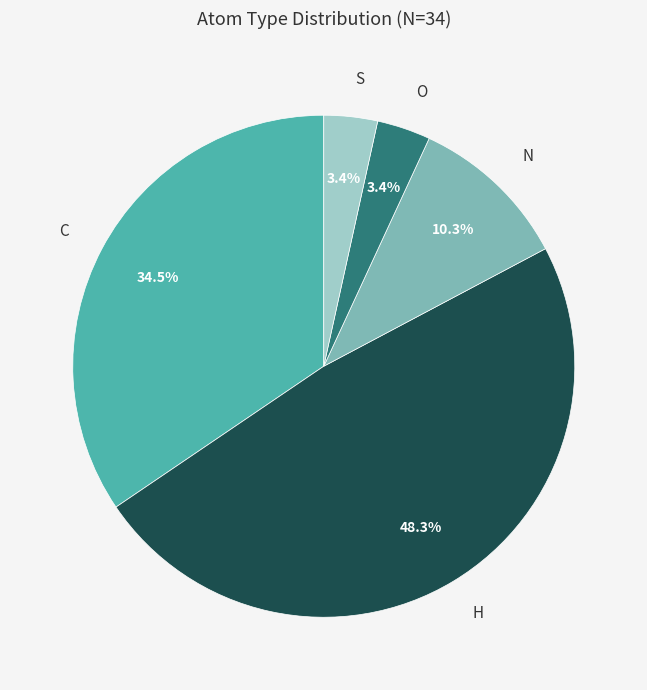

What is the ratio of the value at S to the value at O?

1.0